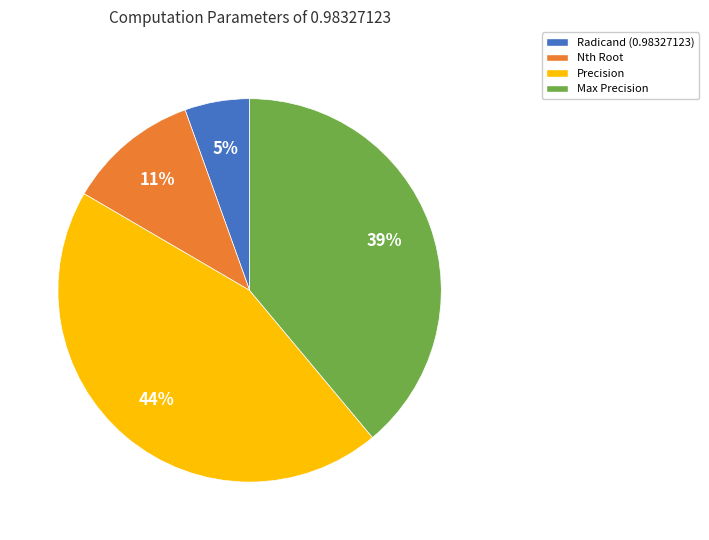

True or false: Precision accounts for 58% of the total.

False